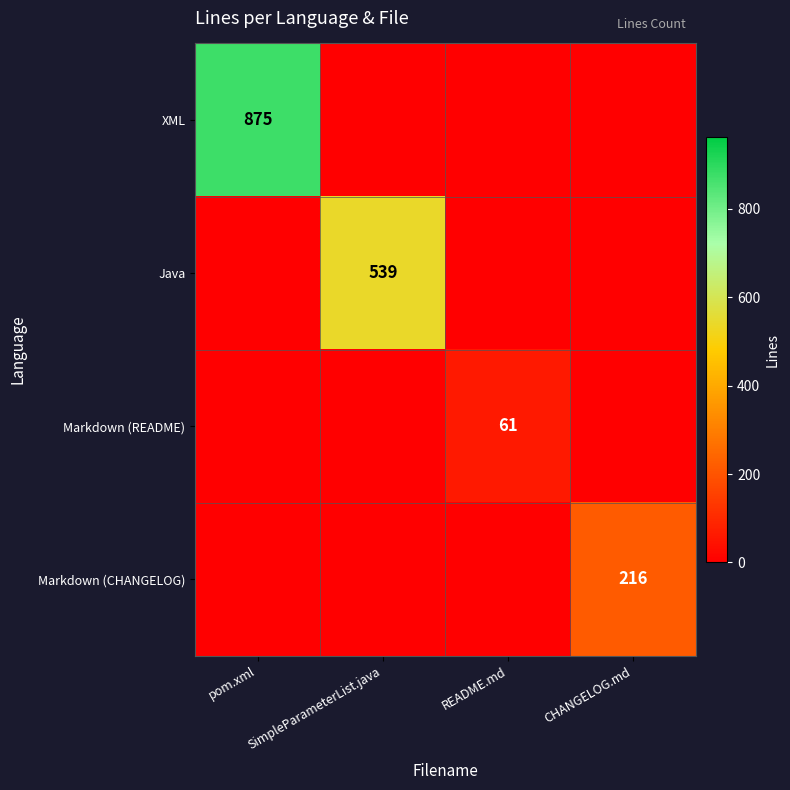

List the series in order of their peak value, highest first.

XML, Java, Markdown (CHANGELOG), Markdown (README)